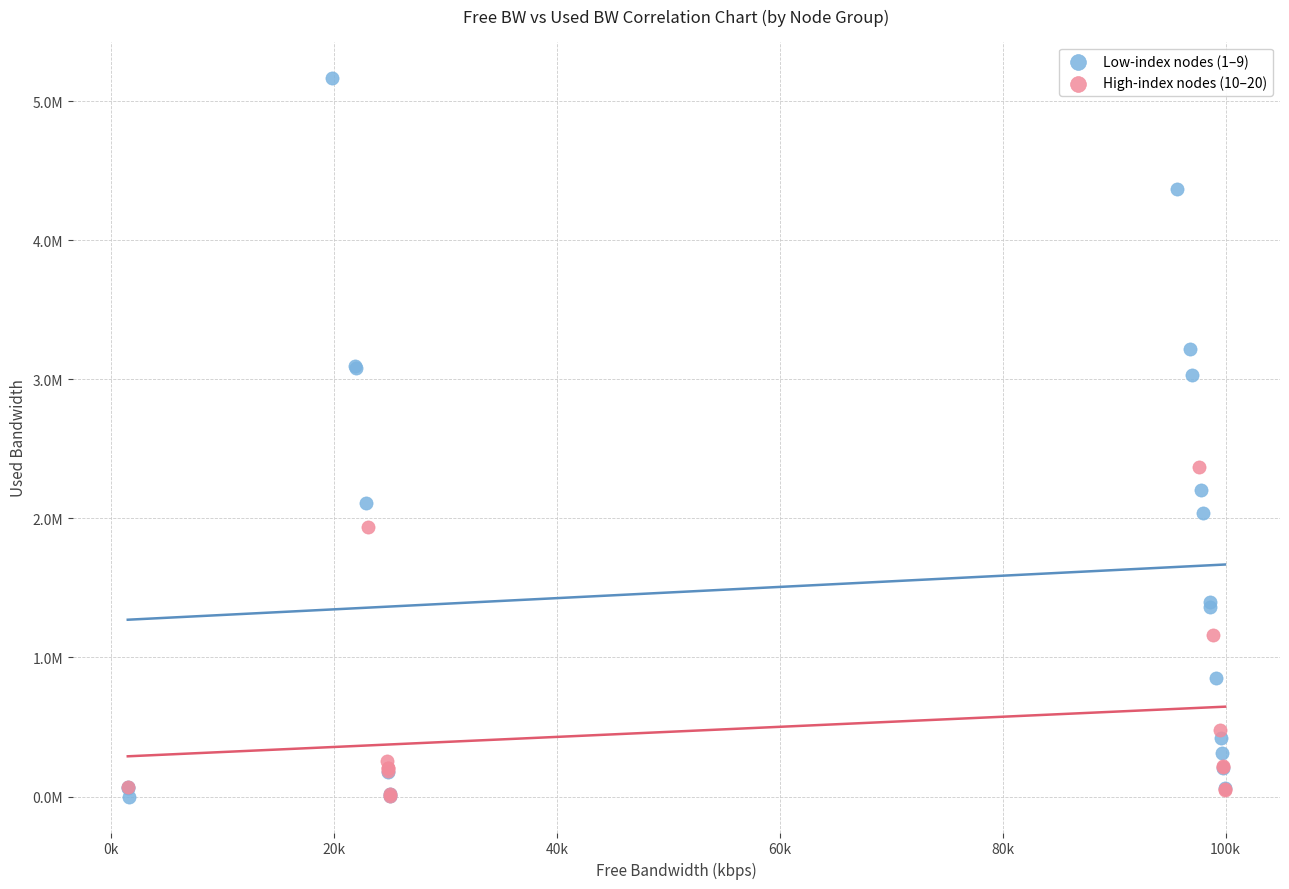

Which series contains the highest Y value?

Low-index nodes (1–9)